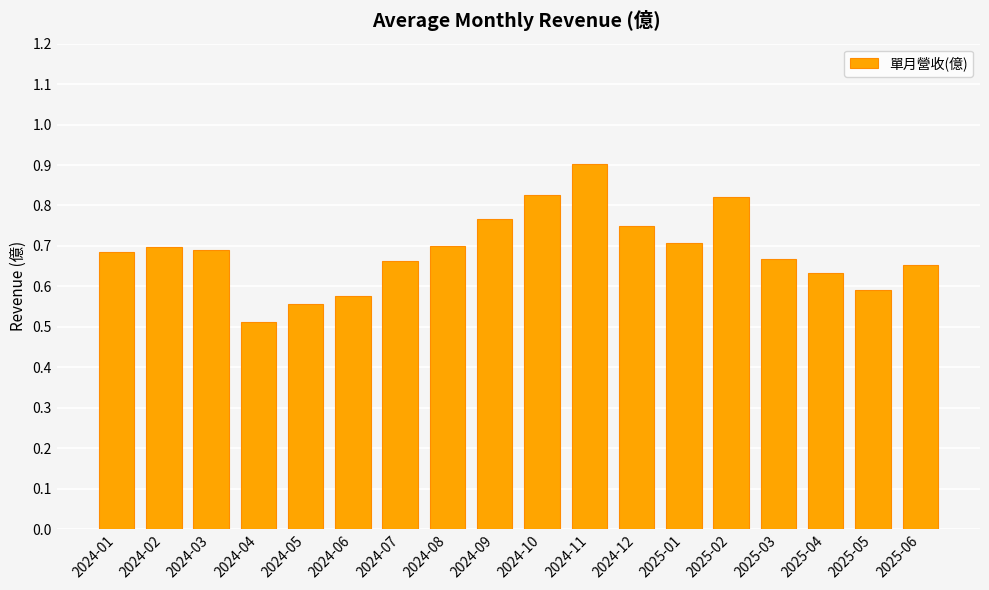

How many bars are there in total?

18